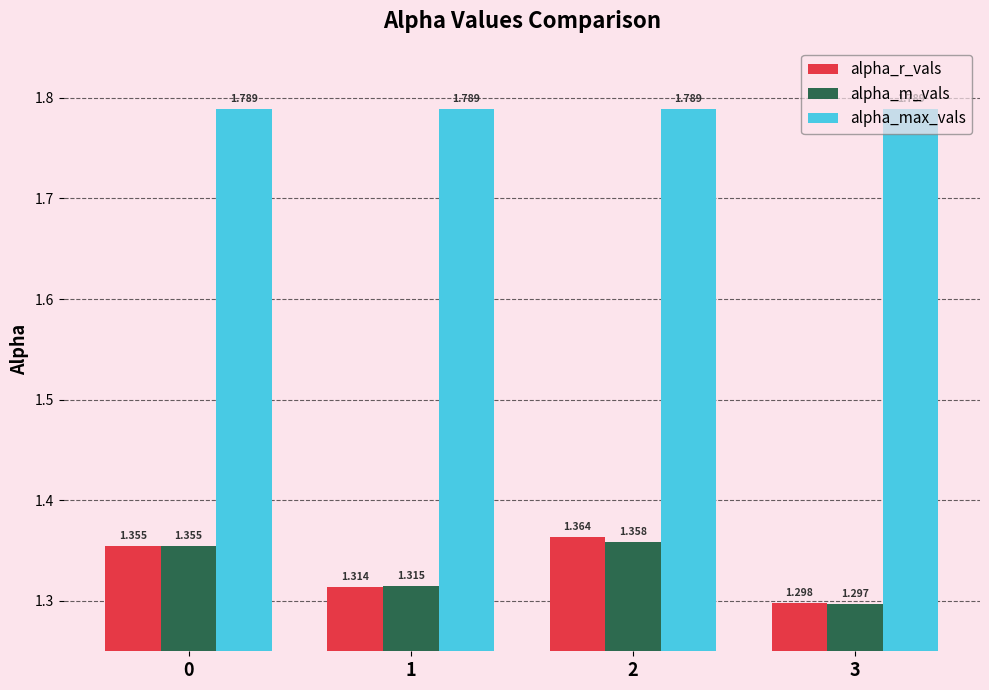

Is the value of alpha_m_vals at 3 greater than the value of alpha_max_vals at 1?

No